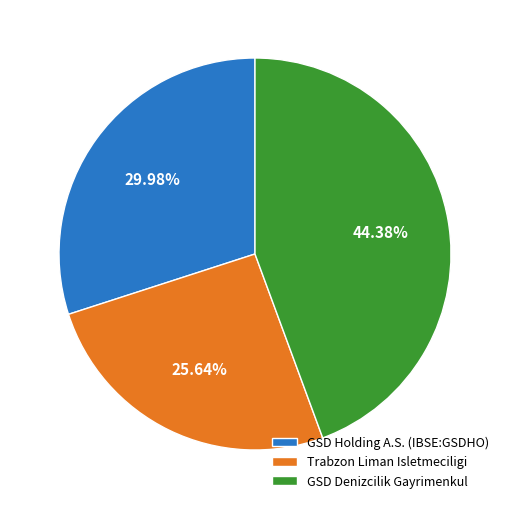

What portion of the pie excludes GSD Denizcilik Gayrimenkul?

55.6%